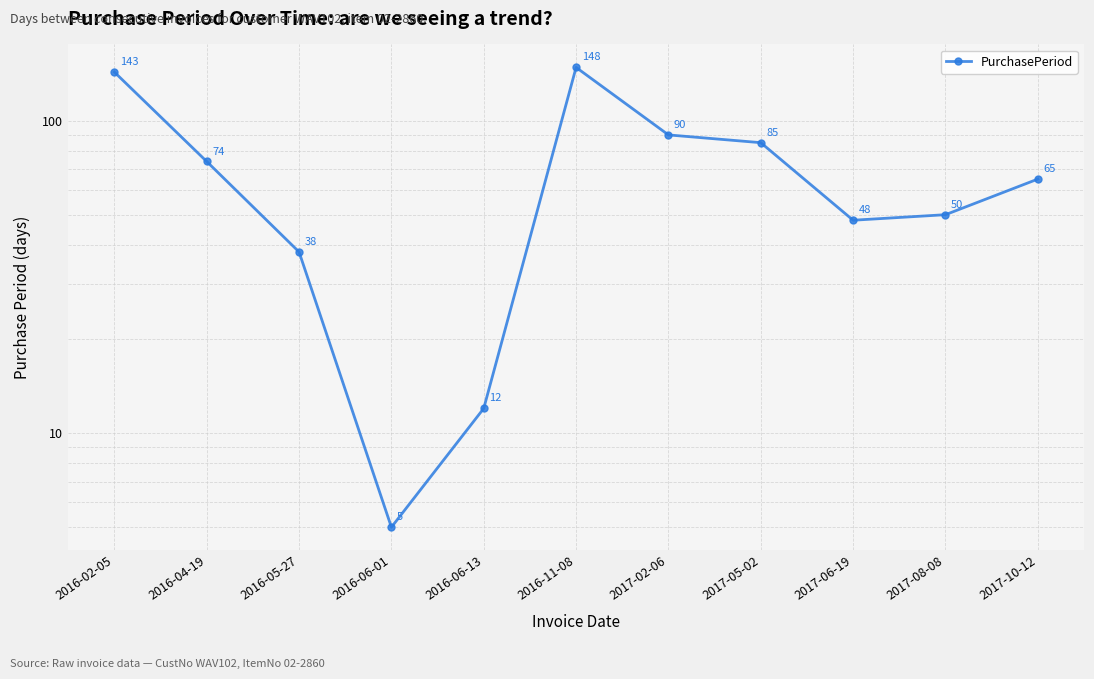

How many values exceed 65?

5